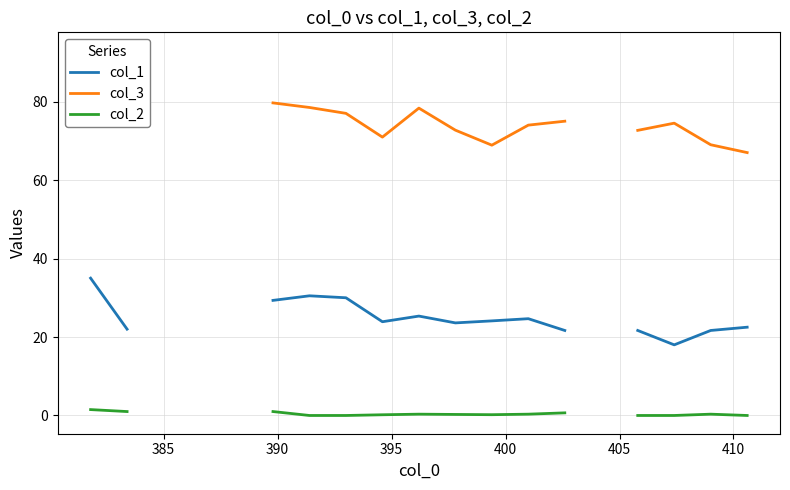

How many data points in col_2 are above 0?

10